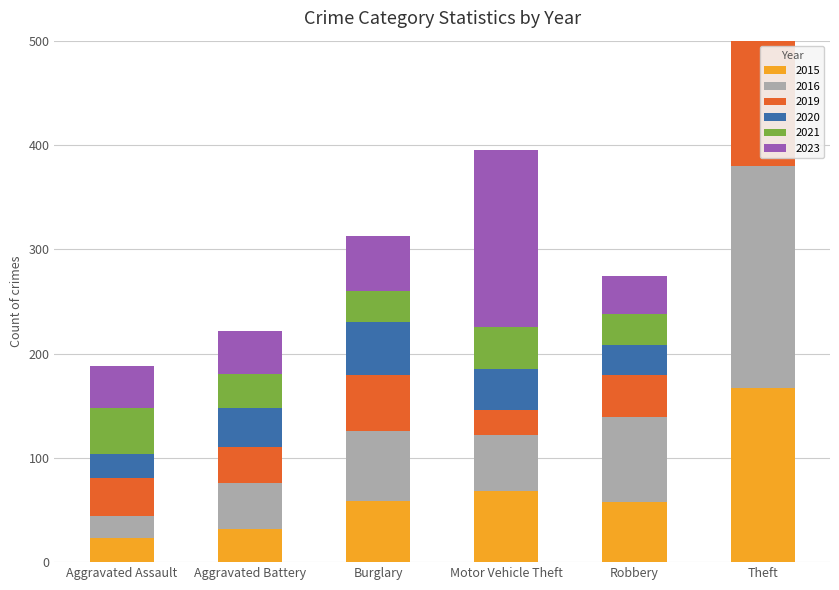

How many values in the 2023 series are below 53?

3